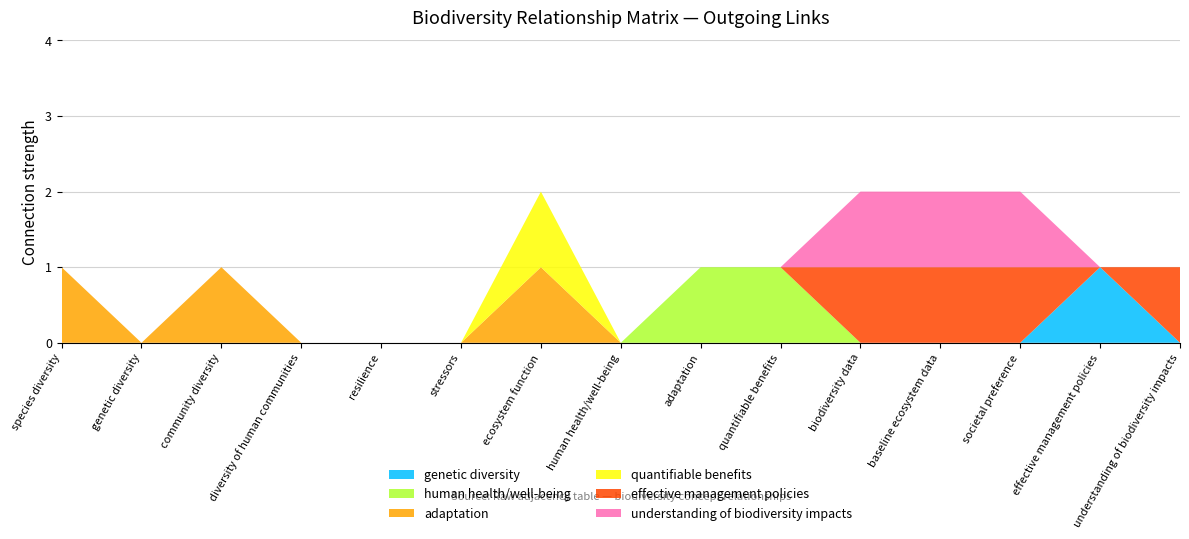

Reading left to right, list all the values displayed in this chart.

genetic diversity: species diversity=0	genetic diversity=0	community diversity=0	diversity of human communities=0	resilience=0	stressors=0	ecosystem function=0	human health/well-being=0	adaptation=0	quantifiable benefits=0	biodiversity data=0	baseline ecosystem data=0	societal preference=0	effective management policies=1	understanding of biodiversity impacts=0
human health/well-being: species diversity=0	genetic diversity=0	community diversity=0	diversity of human communities=0	resilience=0	stressors=0	ecosystem function=0	human health/well-being=0	adaptation=1	quantifiable benefits=1	biodiversity data=0	baseline ecosystem data=0	societal preference=0	effective management policies=0	understanding of biodiversity impacts=0
adaptation: species diversity=1	genetic diversity=0	community diversity=1	diversity of human communities=0	resilience=0	stressors=0	ecosystem function=1	human health/well-being=0	adaptation=0	quantifiable benefits=0	biodiversity data=0	baseline ecosystem data=0	societal preference=0	effective management policies=0	understanding of biodiversity impacts=0
quantifiable benefits: species diversity=0	genetic diversity=0	community diversity=0	diversity of human communities=0	resilience=0	stressors=0	ecosystem function=1	human health/well-being=0	adaptation=0	quantifiable benefits=0	biodiversity data=0	baseline ecosystem data=0	societal preference=0	effective management policies=0	understanding of biodiversity impacts=0
effective management policies: species diversity=0	genetic diversity=0	community diversity=0	diversity of human communities=0	resilience=0	stressors=0	ecosystem function=0	human health/well-being=0	adaptation=0	quantifiable benefits=0	biodiversity data=1	baseline ecosystem data=1	societal preference=1	effective management policies=0	understanding of biodiversity impacts=1
understanding of biodiversity impacts: species diversity=0	genetic diversity=0	community diversity=0	diversity of human communities=0	resilience=0	stressors=0	ecosystem function=0	human health/well-being=0	adaptation=0	quantifiable benefits=0	biodiversity data=1	baseline ecosystem data=1	societal preference=1	effective management policies=0	understanding of biodiversity impacts=0